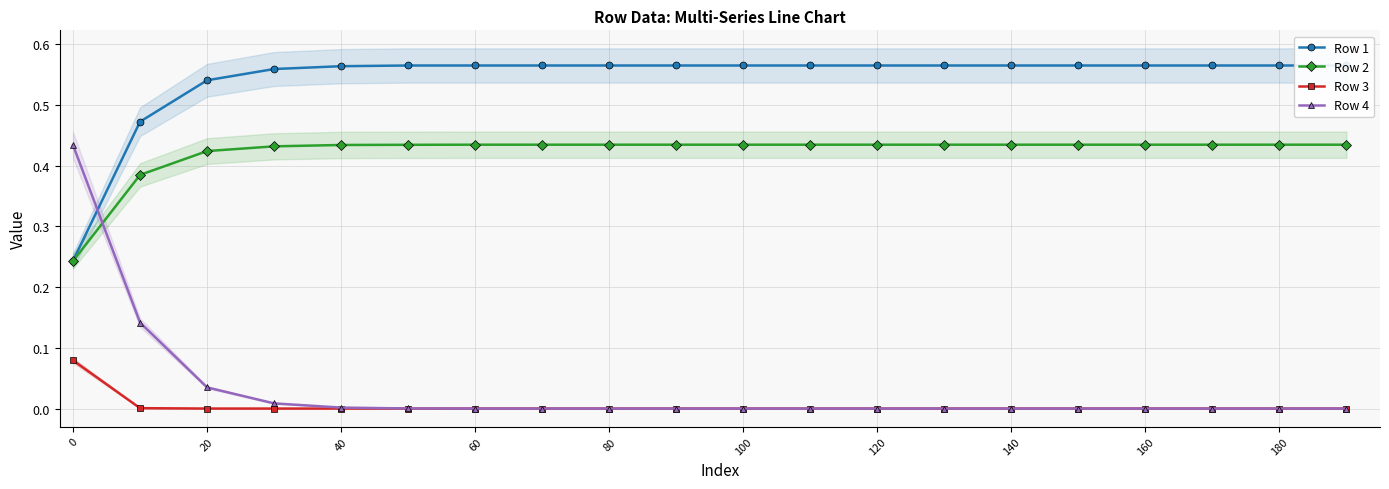

Is it true that Row 2 equals 0.6 at 120?

False